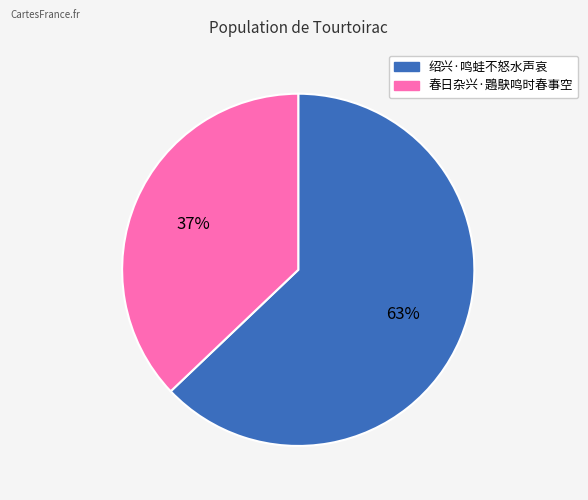

Between 绍兴·鸣蛙不怒水声哀 and 春日杂兴·鶗鴃鸣时春事空, which is larger?

绍兴·鸣蛙不怒水声哀